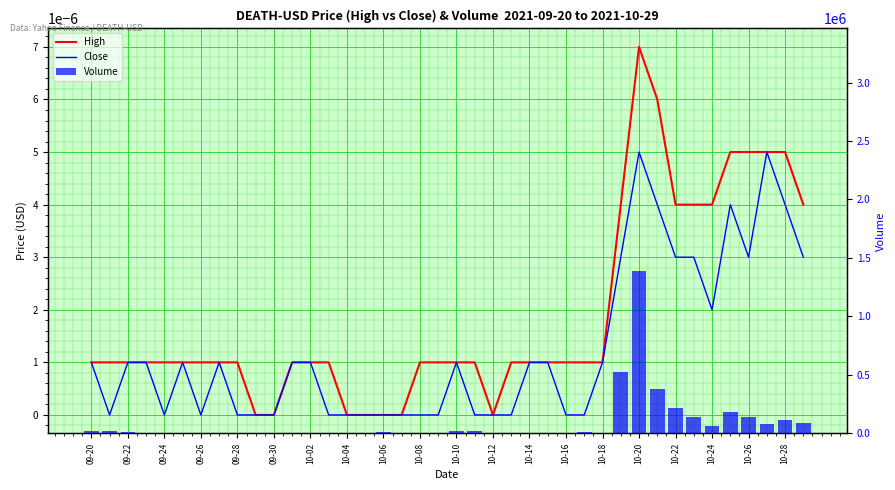

What is the total value across all series at 10-22?

216373.0